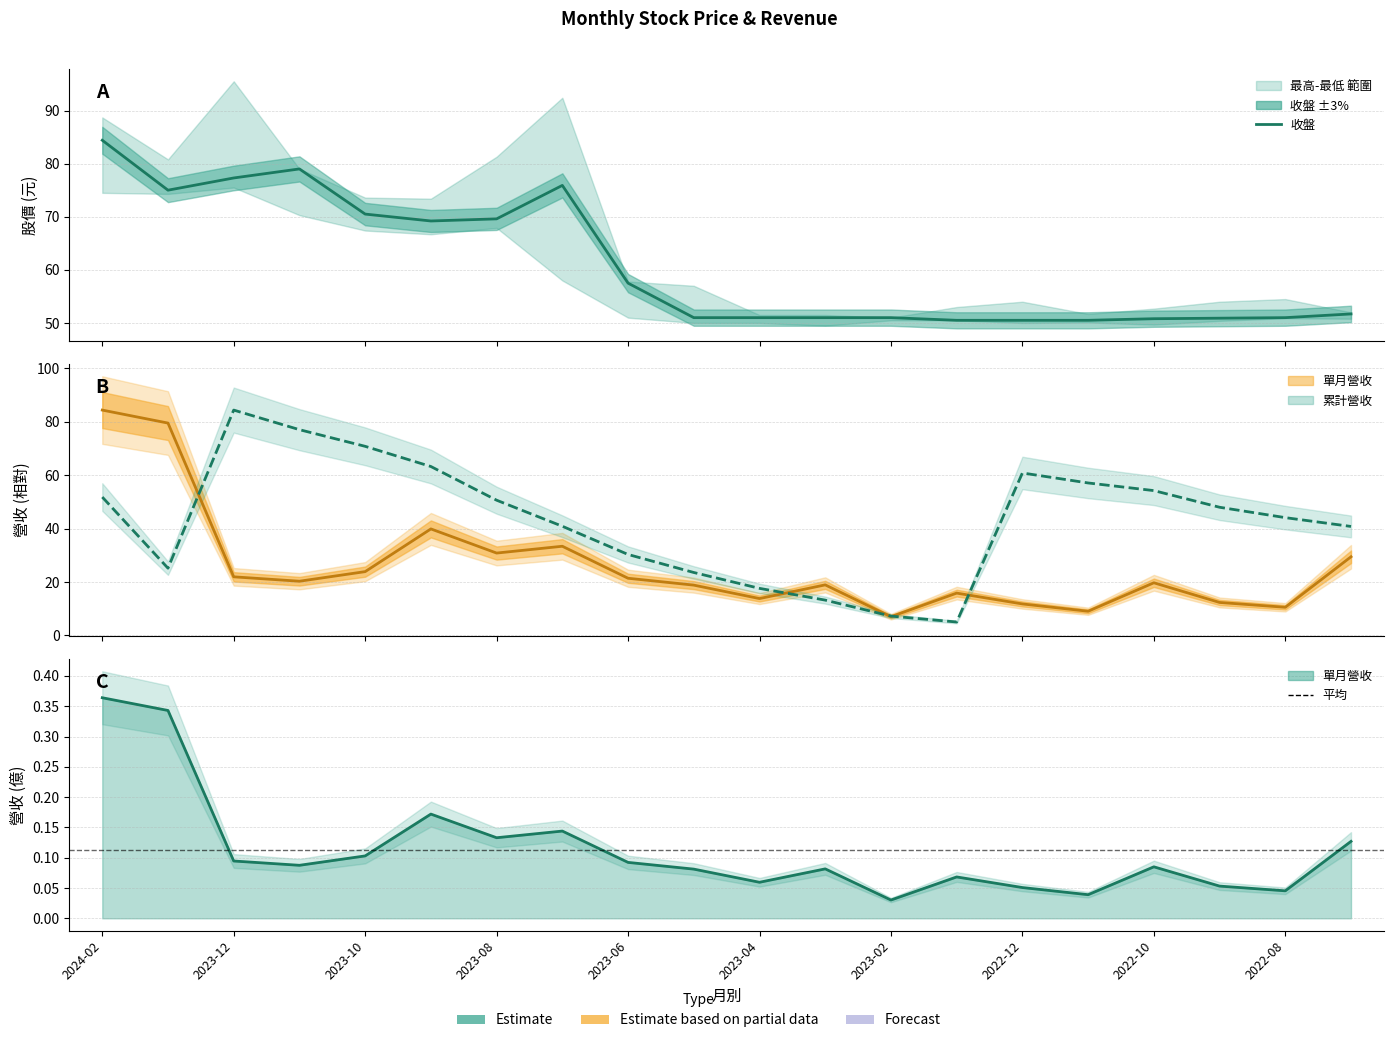

How many categories are shown in the chart?

20